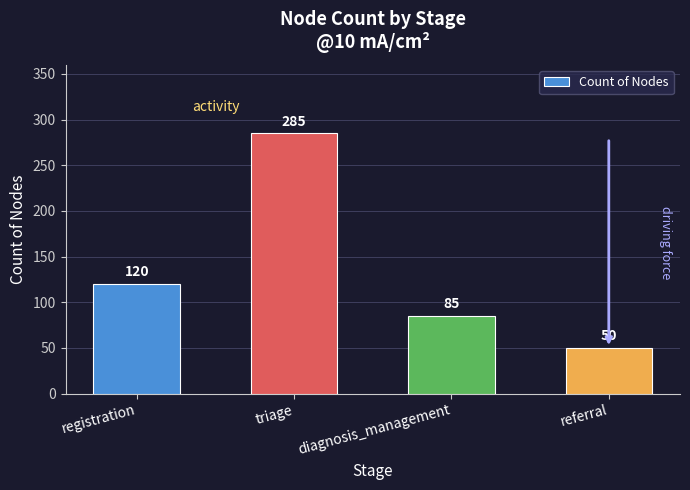

What is the change in value from triage to referral?

-235